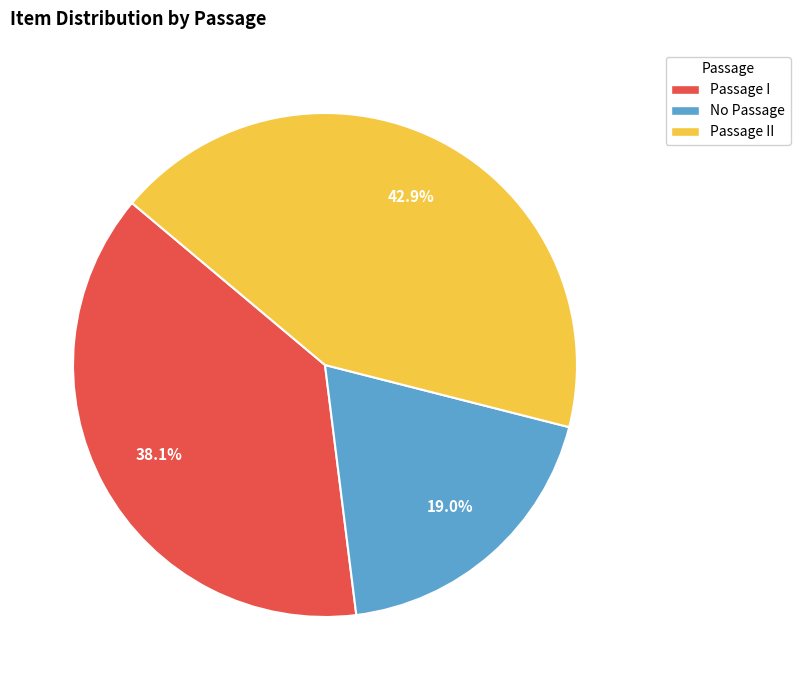

Is there a majority slice in this chart?

No